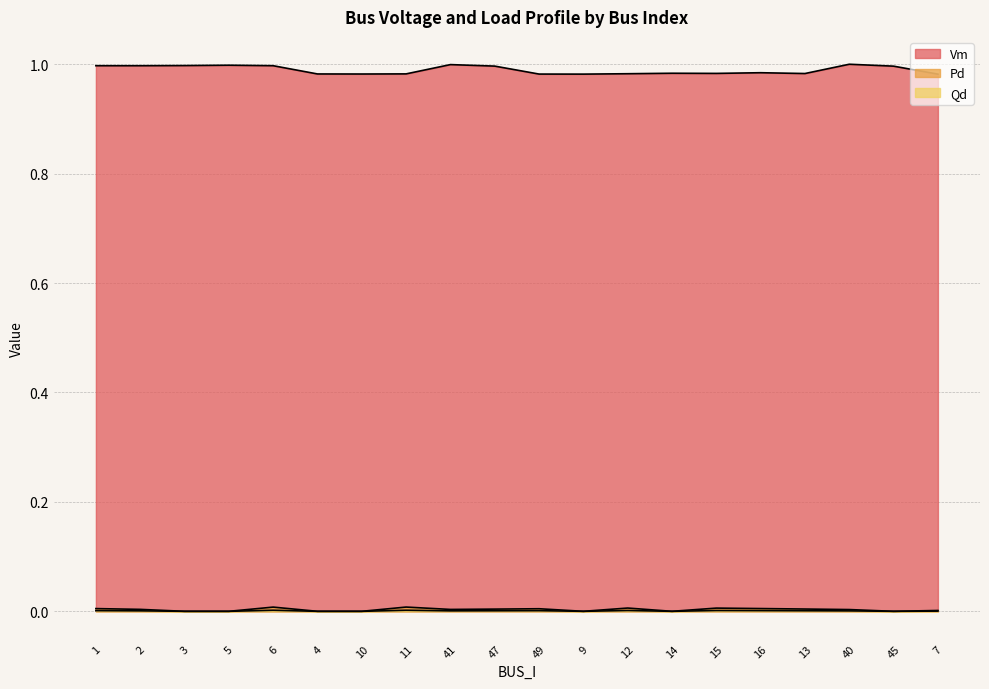

Where is the first local maximum for Vm?

5